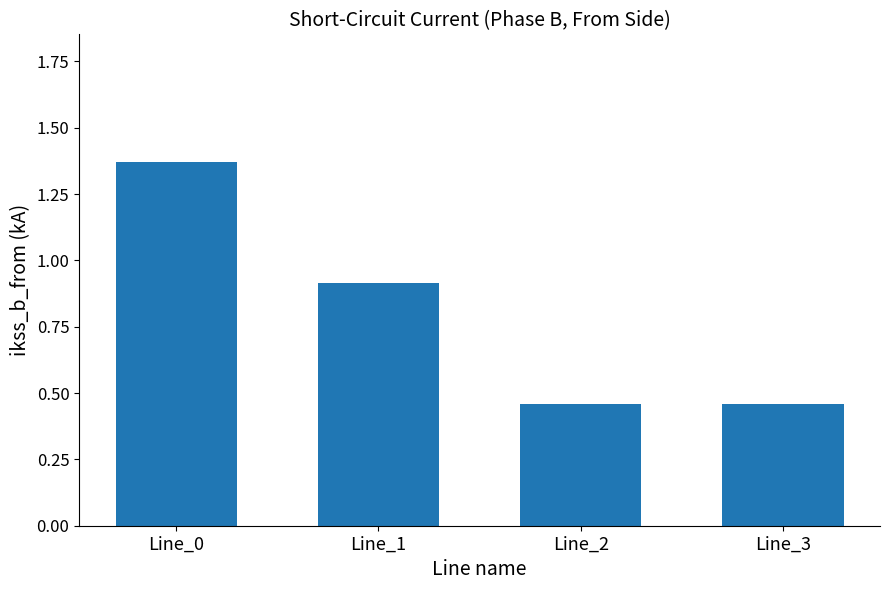

Which category has the highest value across all series?

Line_0